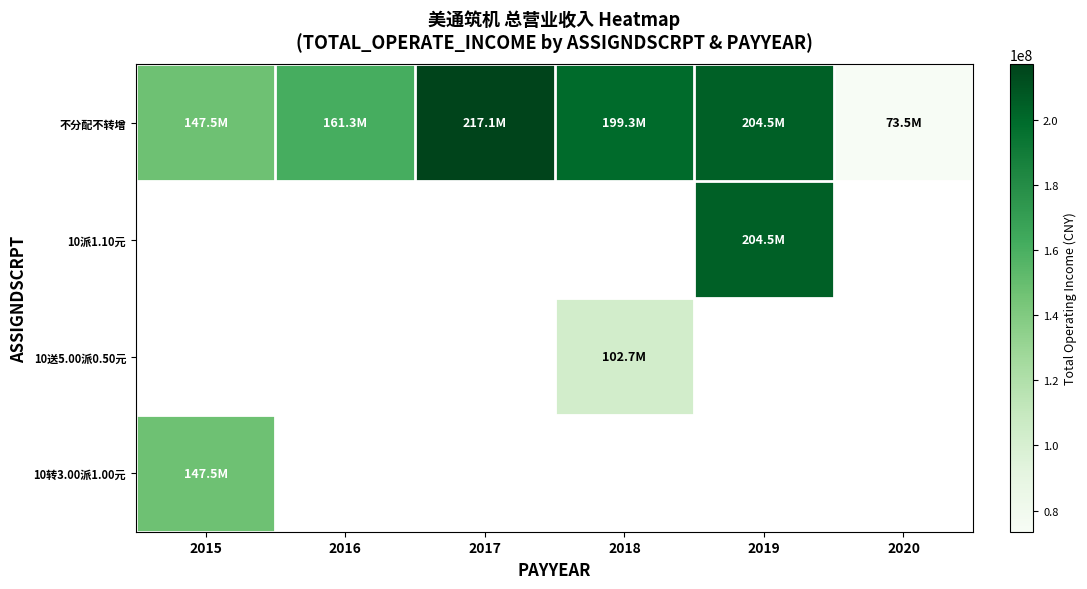

Count the number of data series in this chart.

4